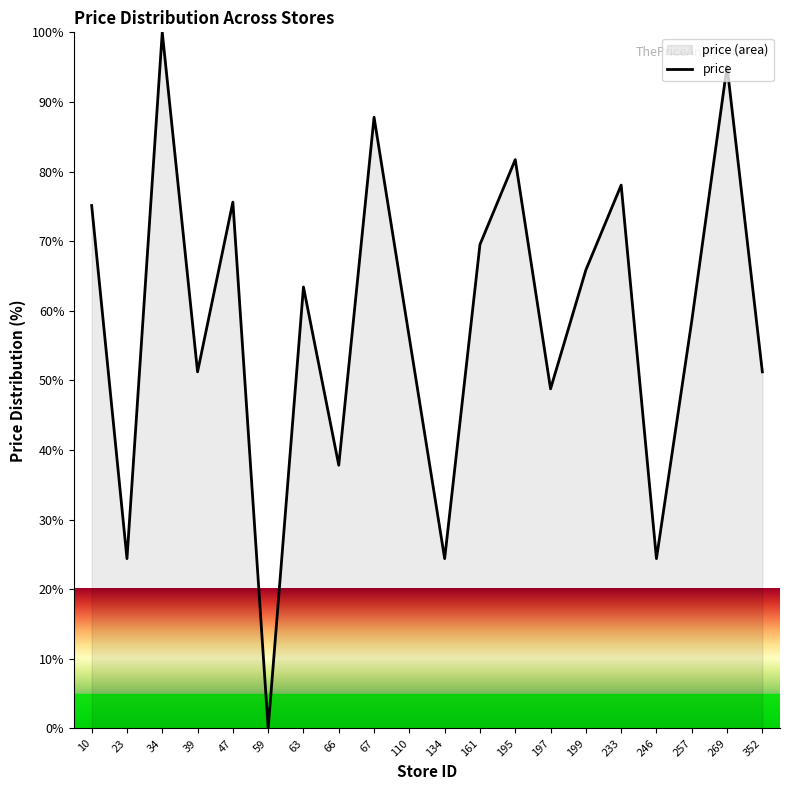

What is the difference between the second highest and second lowest values?

70.7